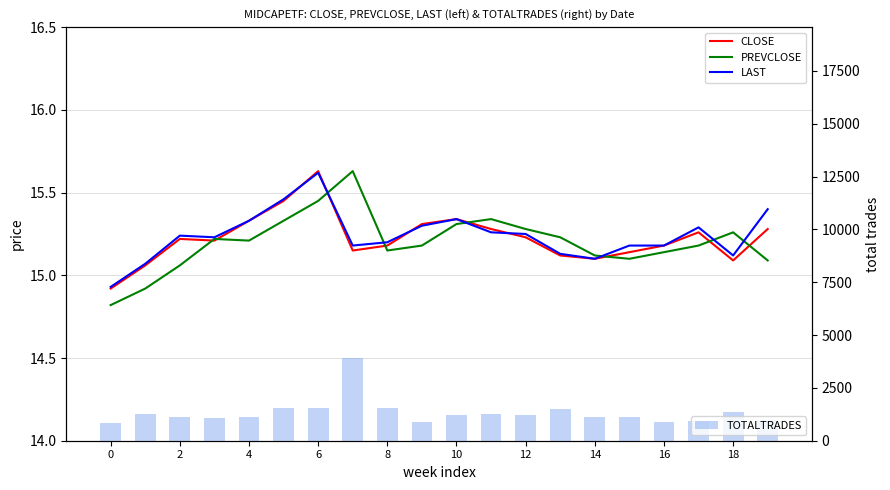

Which series changed the most between 6 and 8?

TOTALTRADES